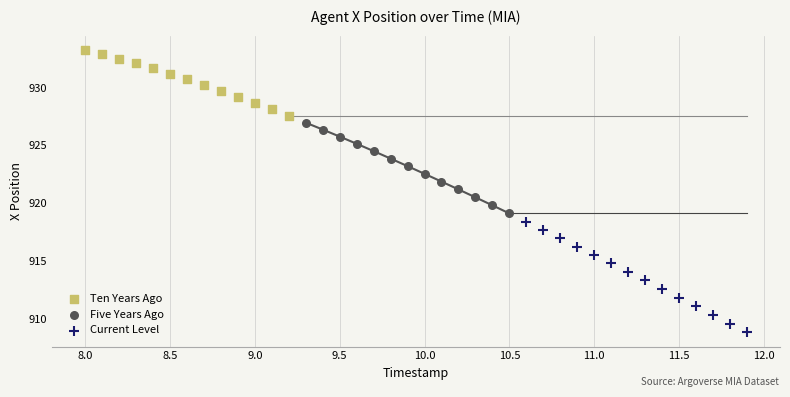

Which series has the widest spread of Y values?

Current Level